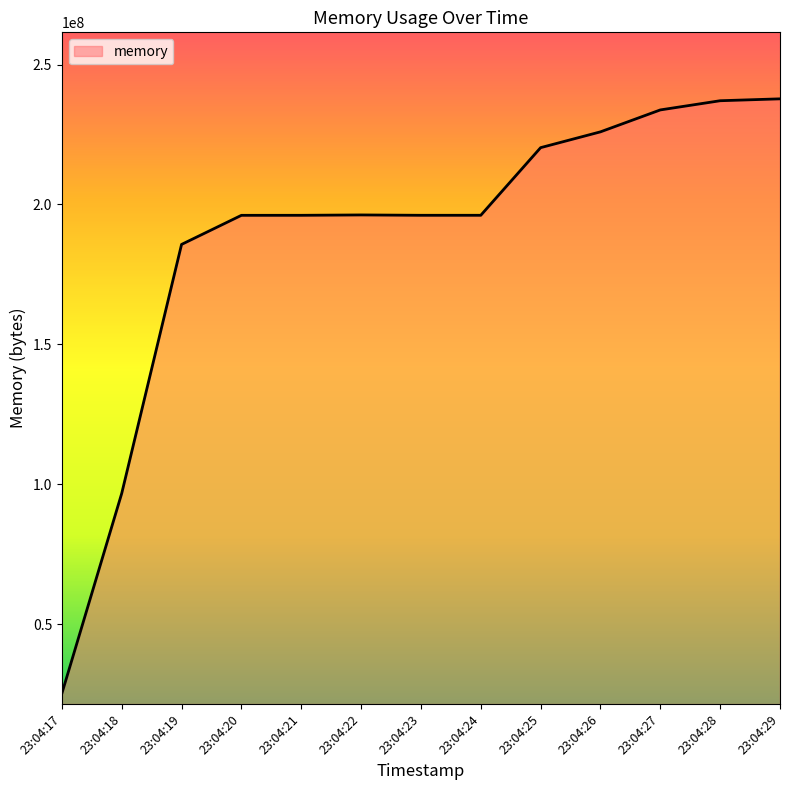

What is the greatest value displayed?

237752320